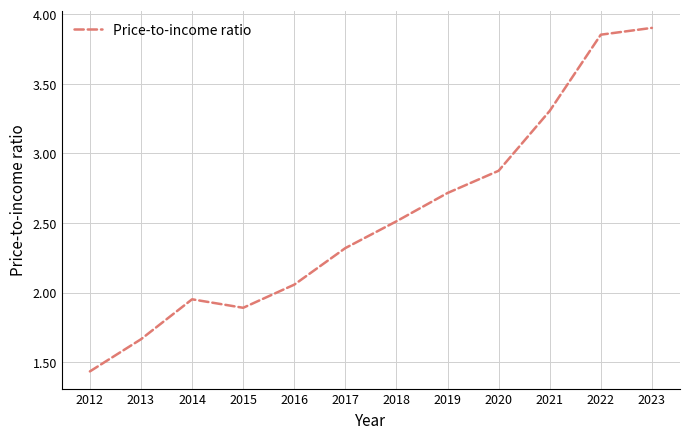

True or false: the data shows 1.0 at 2021.

False